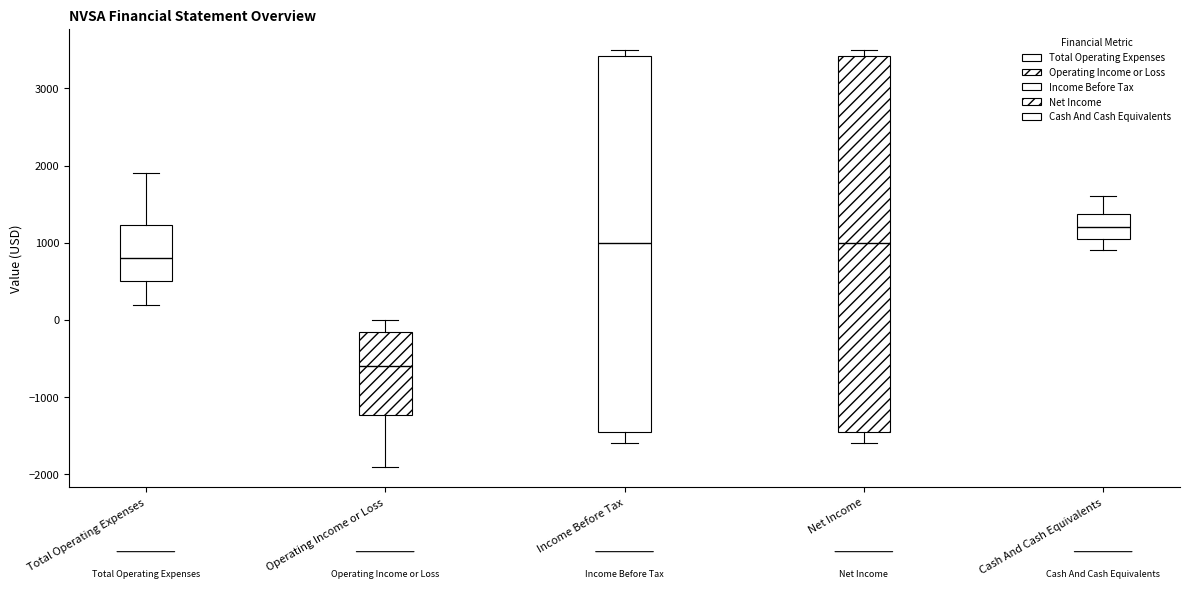

Reading left to right, transcribe this box plot: for each box, give where its median line is, the range the box spans, and where its two whiskers end, as read against the y-axis. The values are not printed on the chart, so give them approximately, as read against the axis.

Total Operating Expenses: median 800, box 500 to 1200, whiskers 200 to 1900
Operating Income or Loss: median -600, box -1200 to -100, whiskers -1900 to 0
Income Before Tax: median 1000, box -1400 to 3400, whiskers -1600 to 3500
Net Income: median 1000, box -1400 to 3400, whiskers -1600 to 3500
Cash And Cash Equivalents: median 1200, box 1100 to 1400, whiskers 900 to 1600